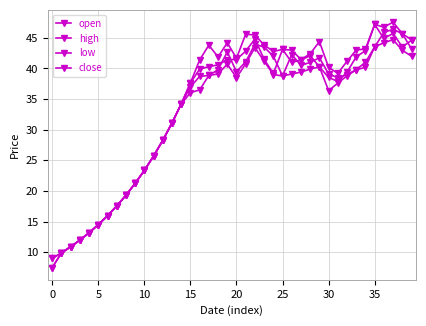

Does the chart have visible grid lines?

Yes